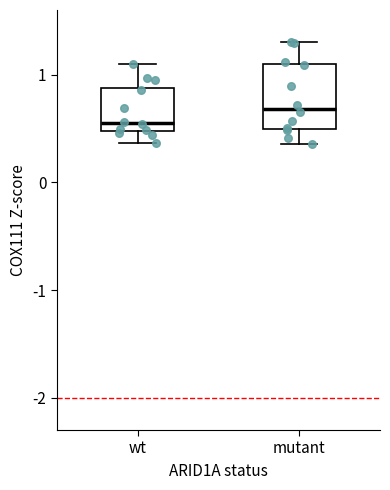

Which box is the tallest, from its lower edge to its upper edge?

mutant